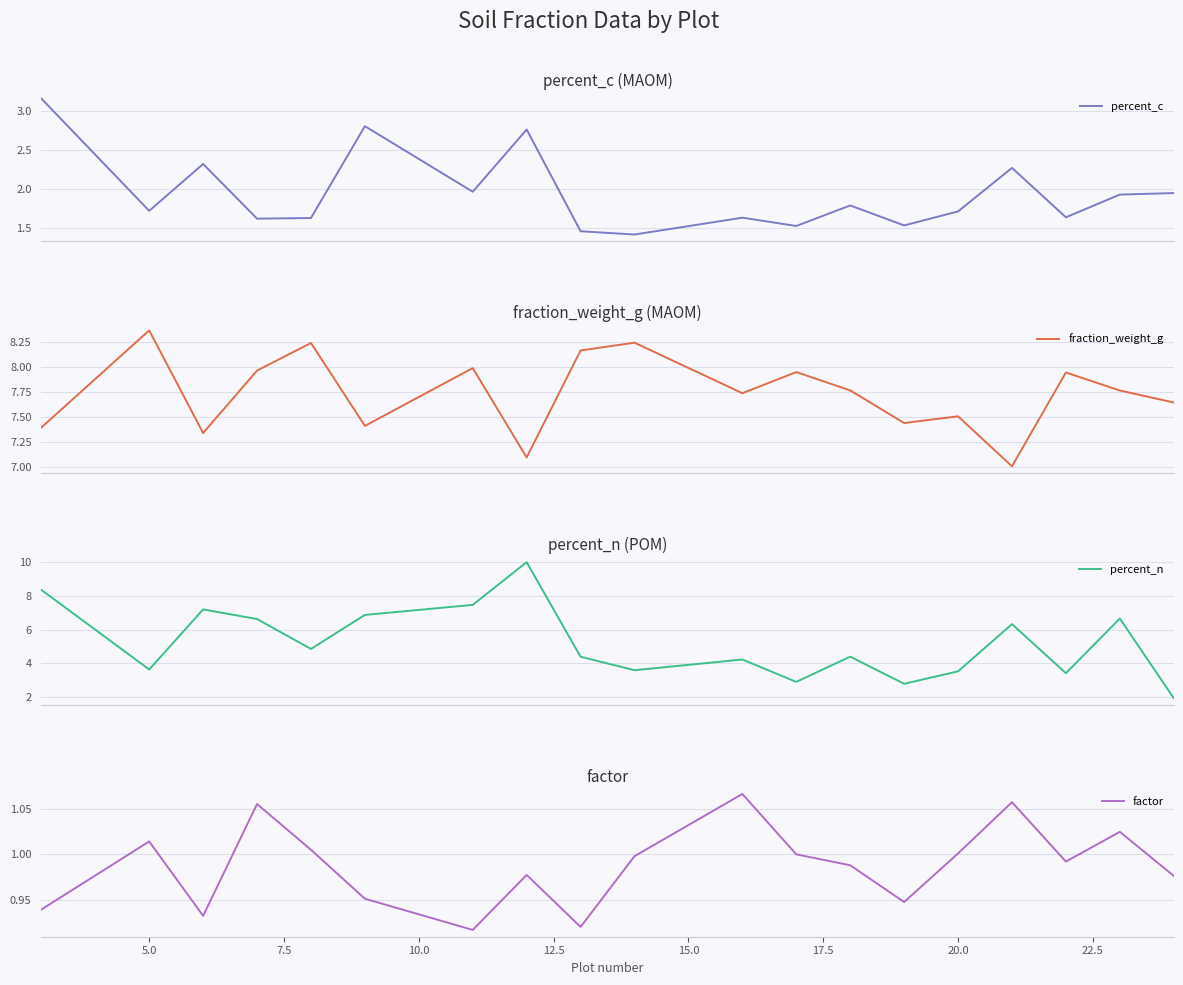

What is the minimum value shown in the chart?

0.9